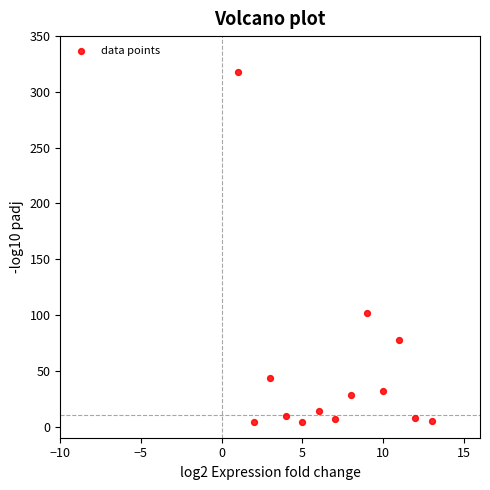

What is the range of X values (max minus min)?

12.0